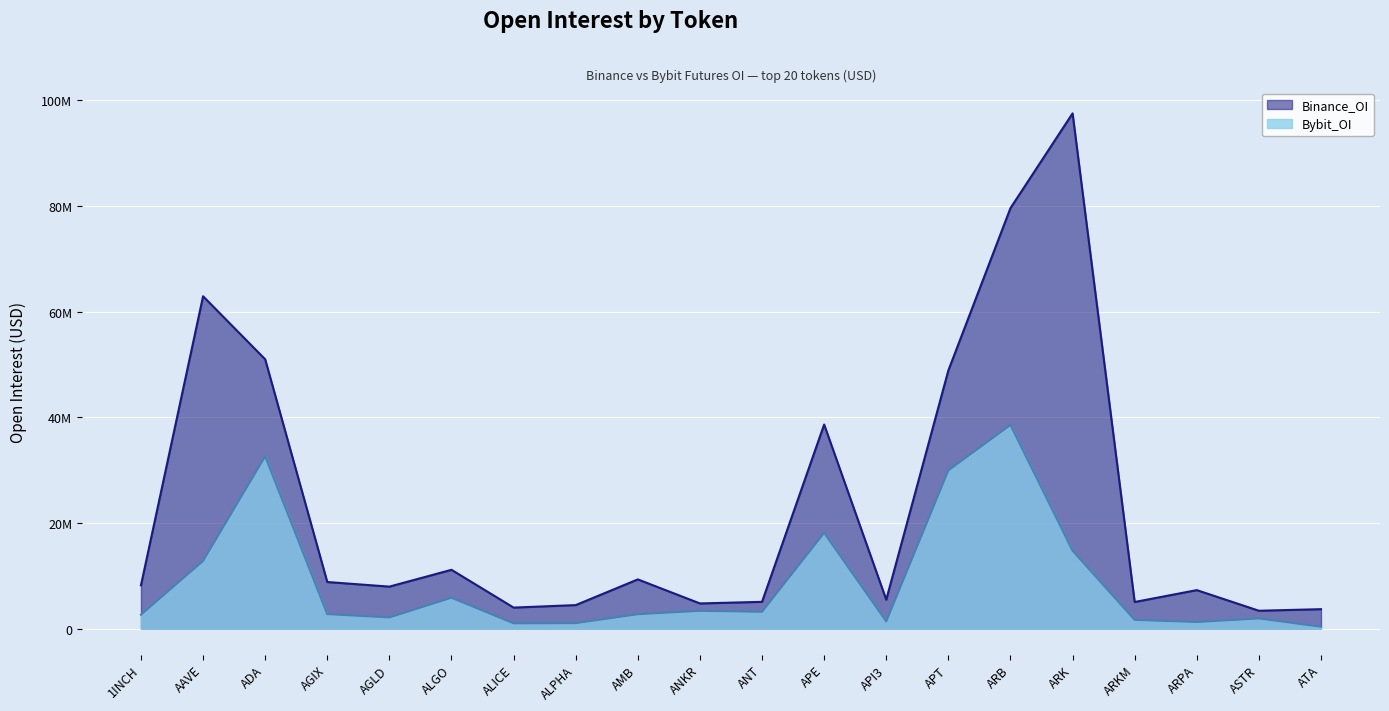

Does the chart display data point markers on the line(s)?

No